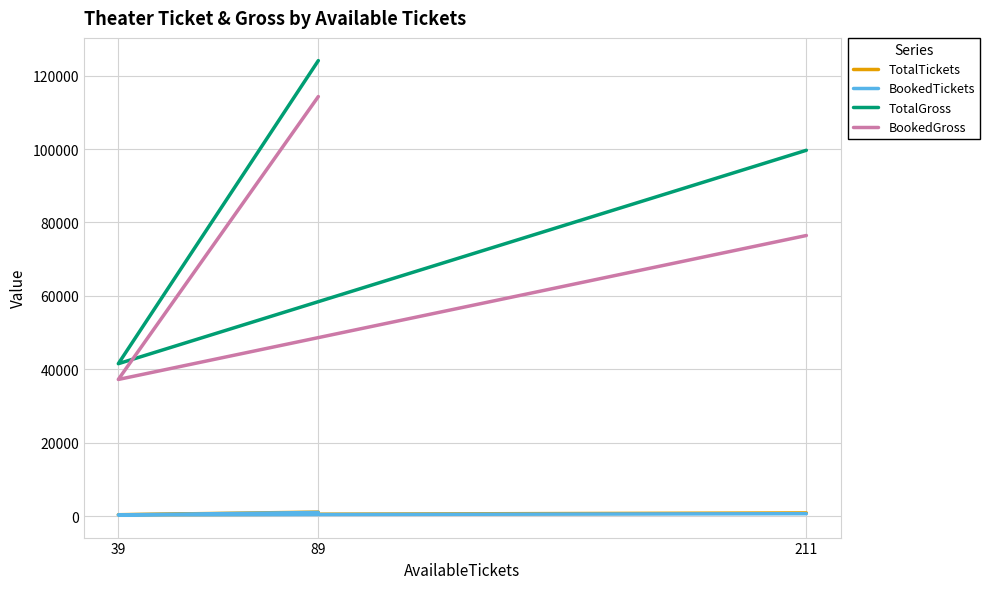

What is the minimum value shown in the chart?

375